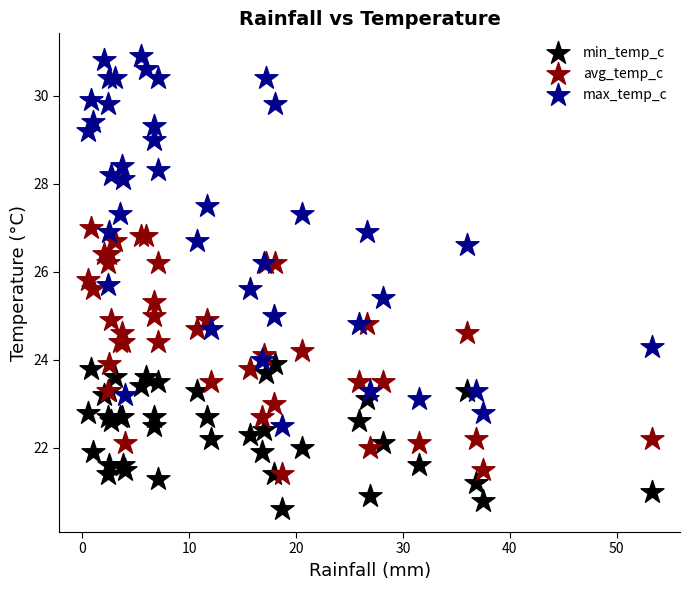

Which series has the widest spread of Y values?

max_temp_c